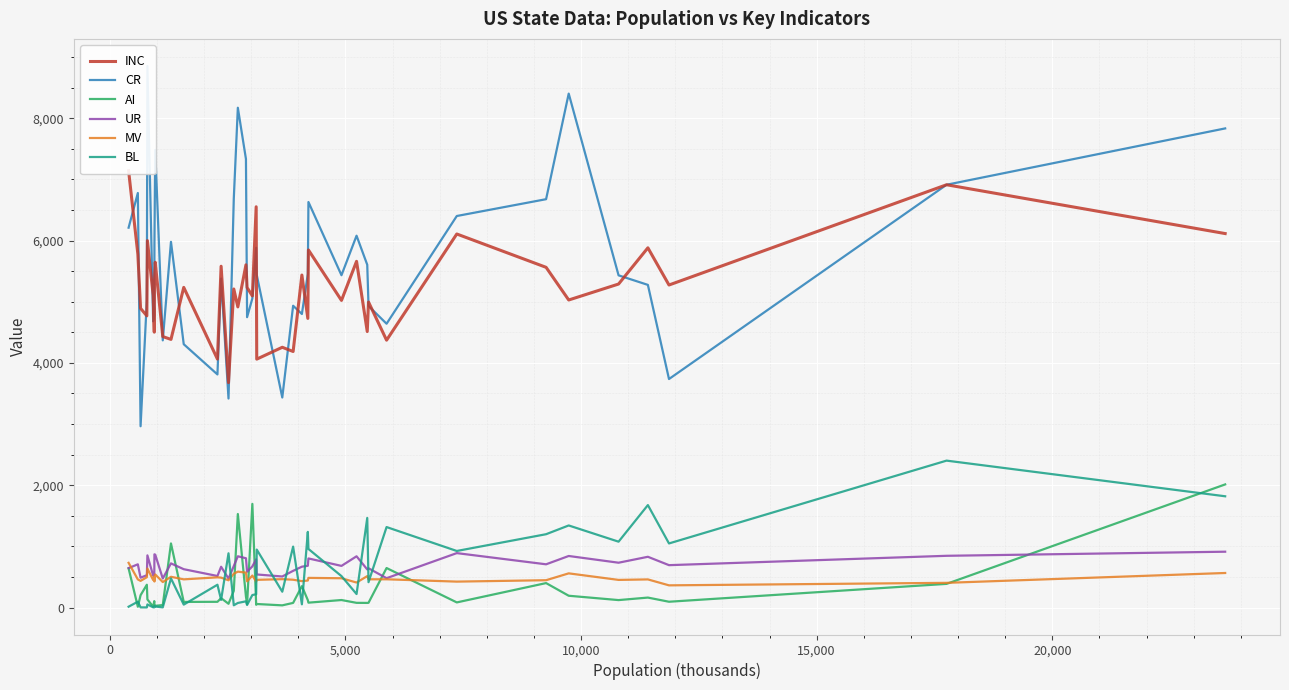

What is the highest value of the AI series?

2013